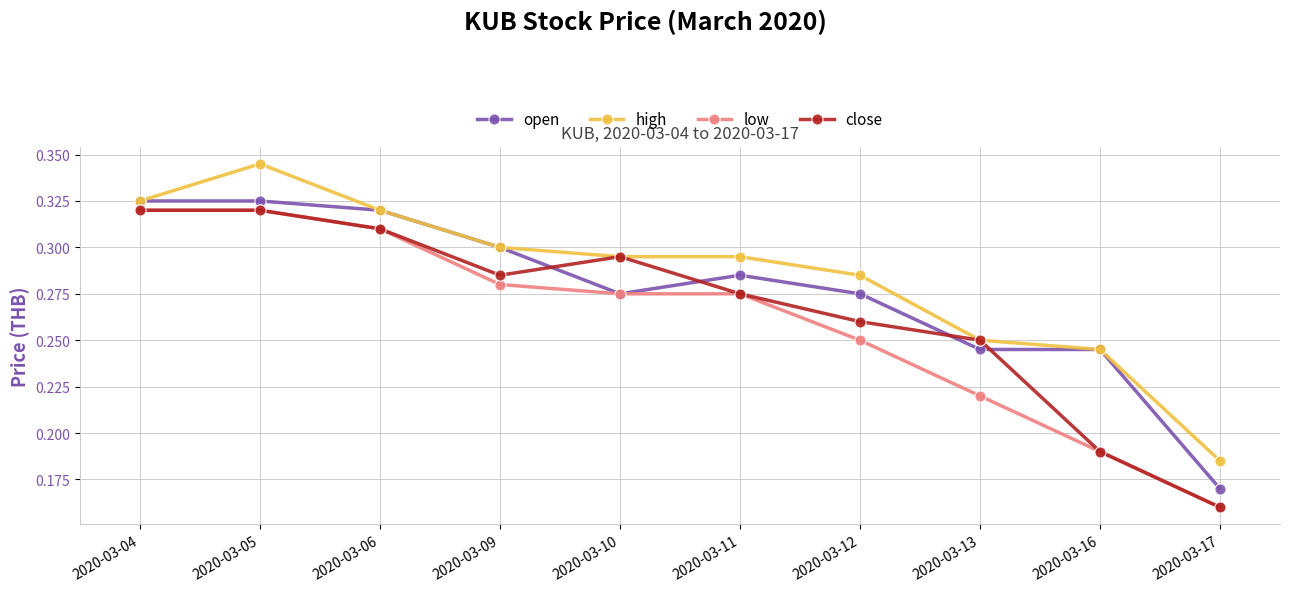

Does the chart have visible grid lines?

Yes